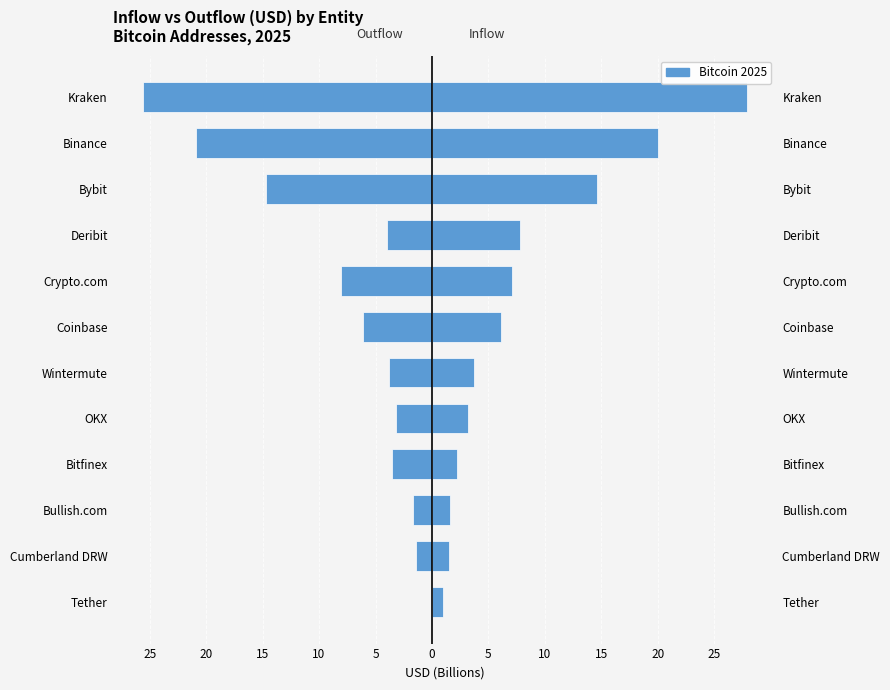

Does the chart contain stacked bars?

No